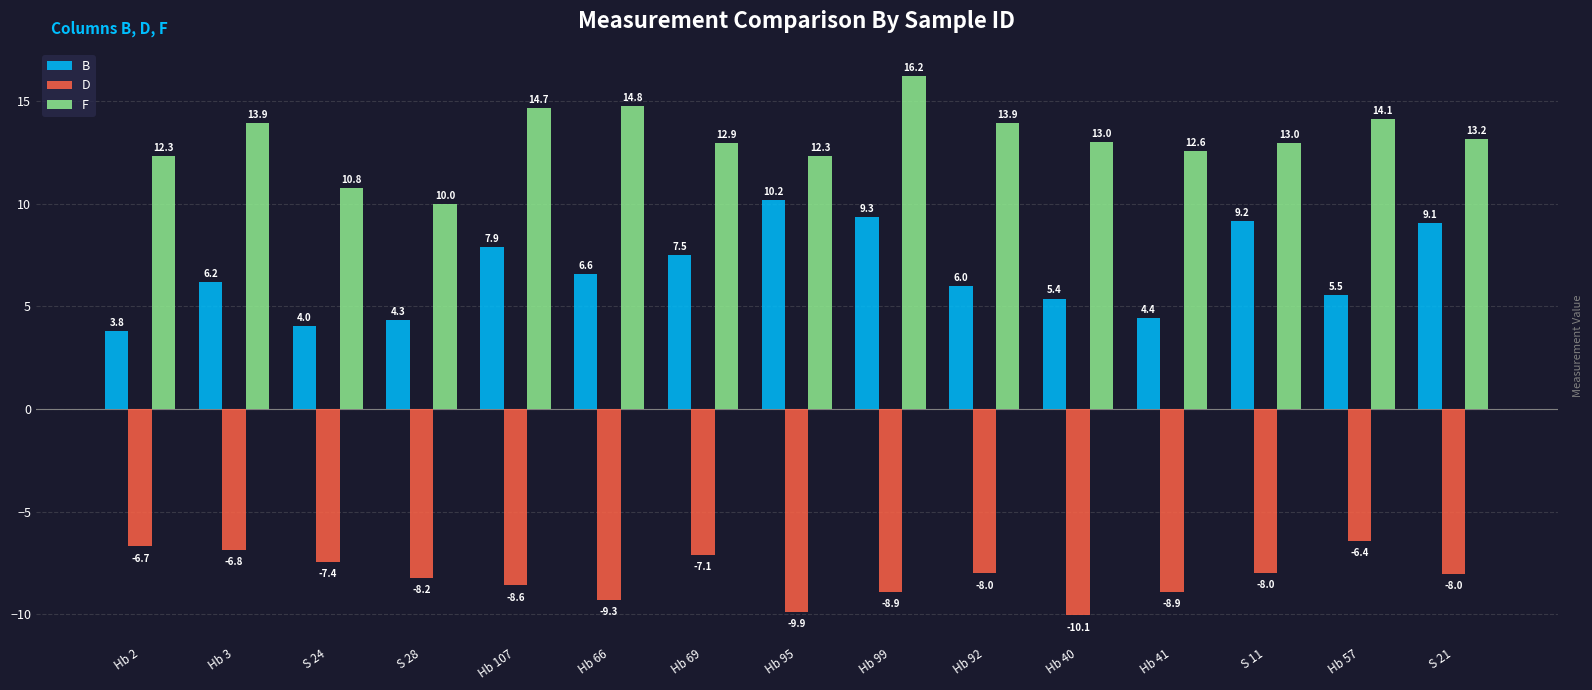

What is the value of the F bar at the 11th from the left?

13.0